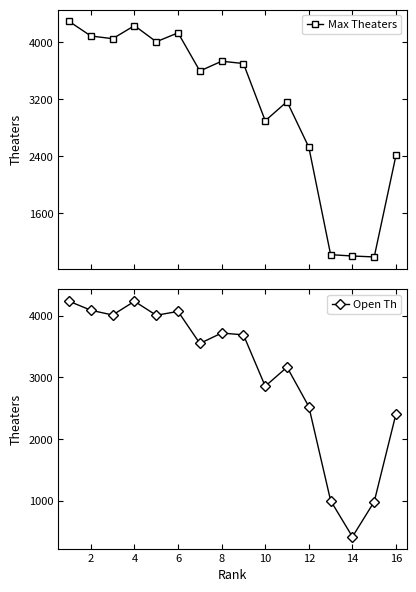

True or false: Open Th has more than 1 points higher than both neighbors.

True